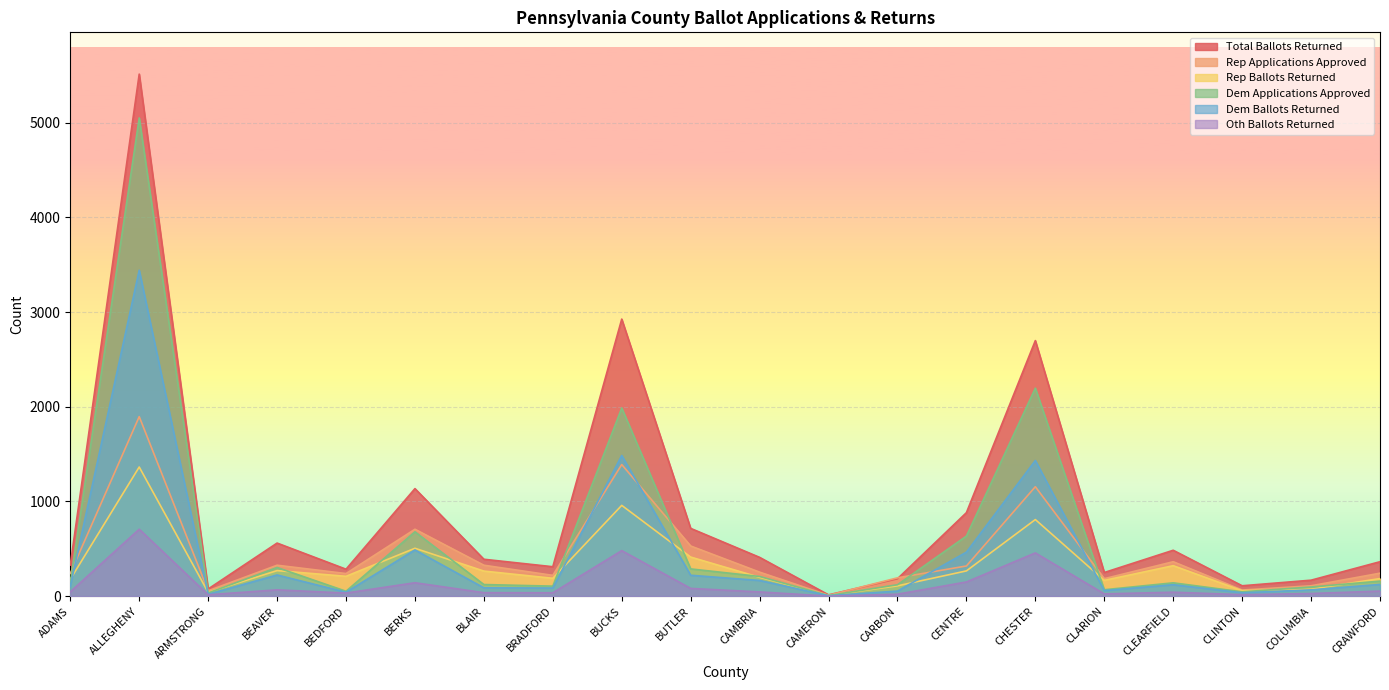

What are all the series names shown in the legend?

Total Ballots Returned, Rep Applications Approved, Rep Ballots Returned, Dem Applications Approved, Dem Ballots Returned, Oth Ballots Returned